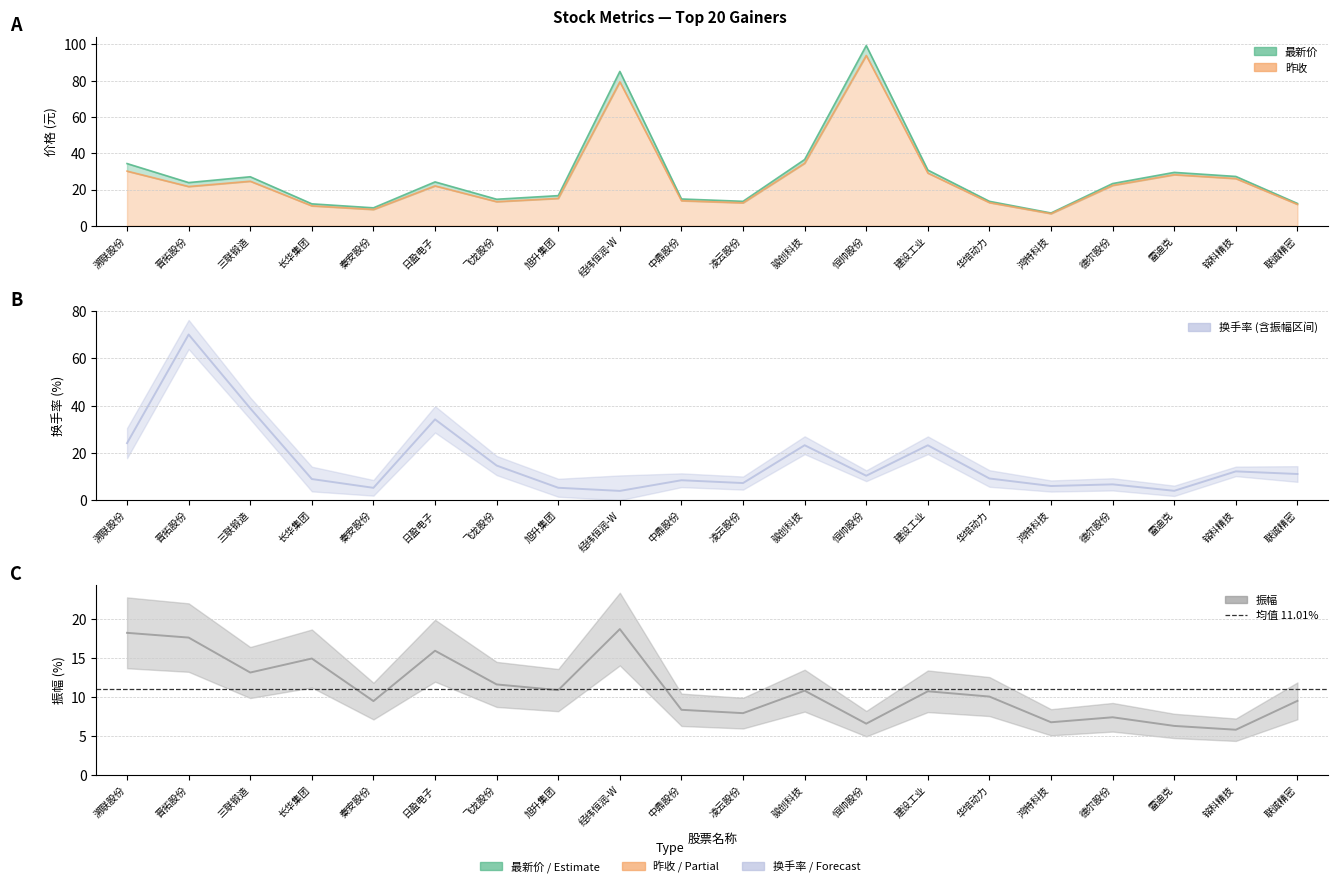

At which label does 最新价 reach its minimum?

鸿特科技